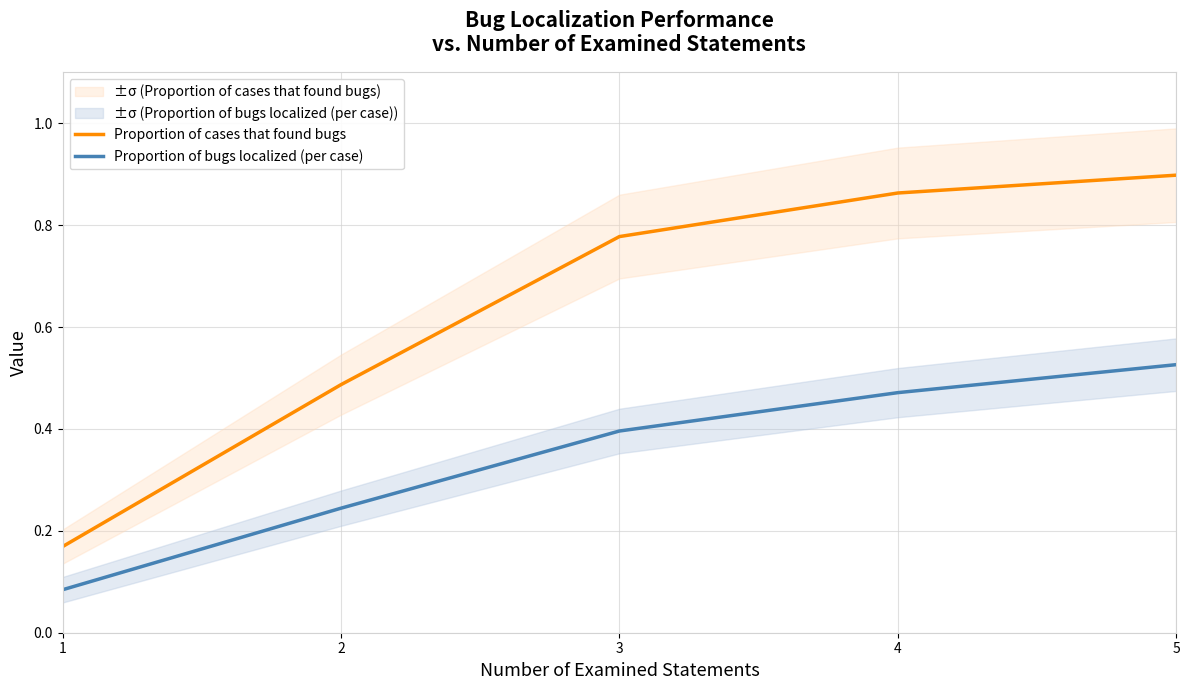

True or false: Proportion of bugs localized (per case) and Proportion of cases that found bugs intersect in this chart.

False